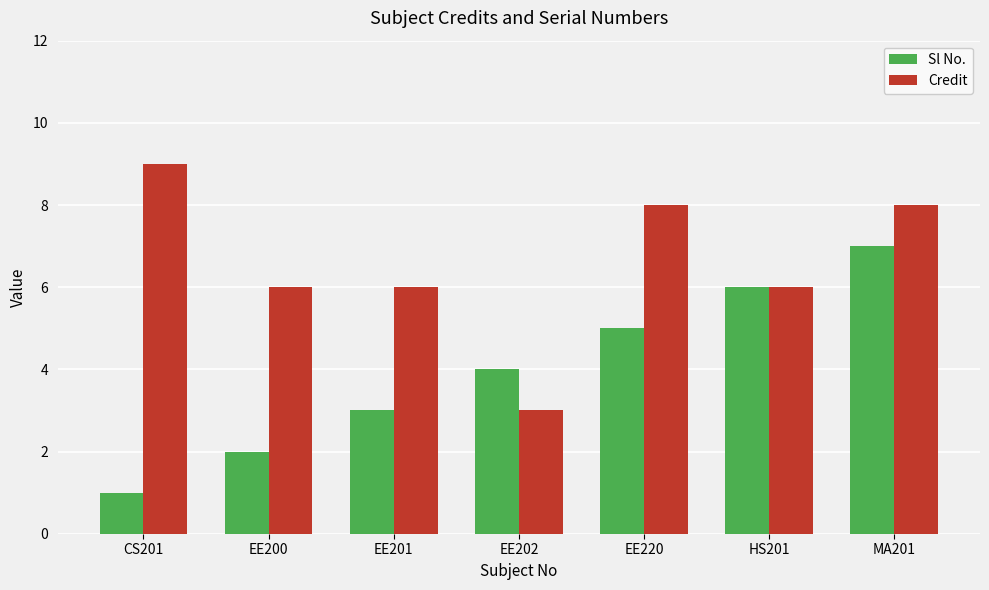

What is the difference between the second highest and minimum values in the Credit series?

5